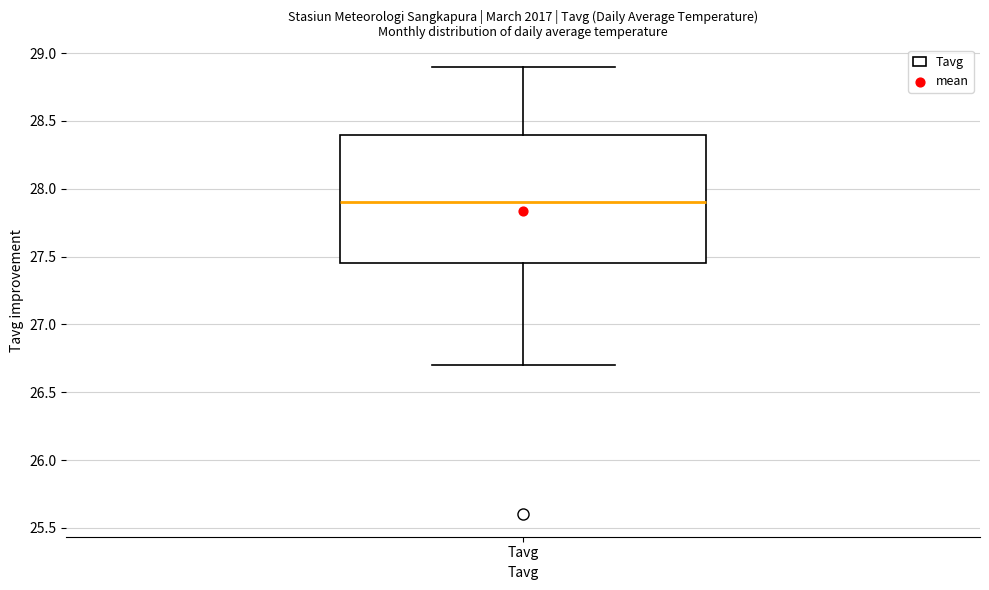

Transcribe this box plot: give where the median line is, the range the box spans, and where the two whiskers end, as read against the y-axis. The values are not printed on the chart, so give them approximately, as read against the axis.

median 27.90, box 27.45 to 28.40, whiskers 26.70 to 28.90